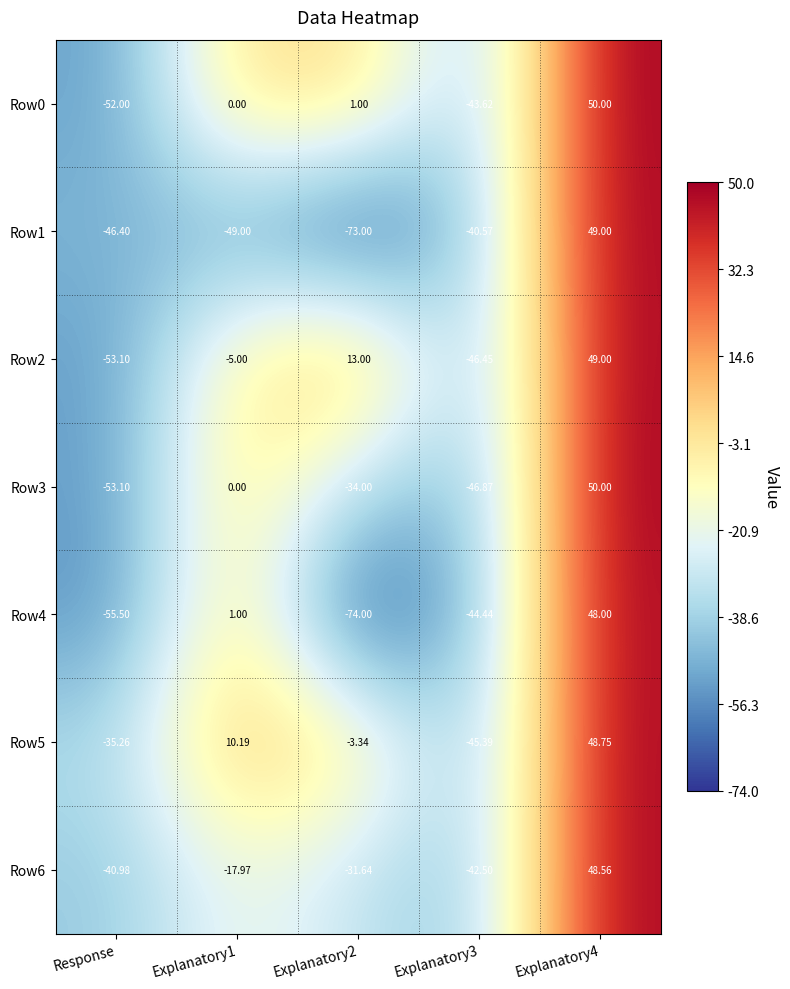

Is the value of Row4 at Response greater than the value of Row3 at Explanatory2?

No